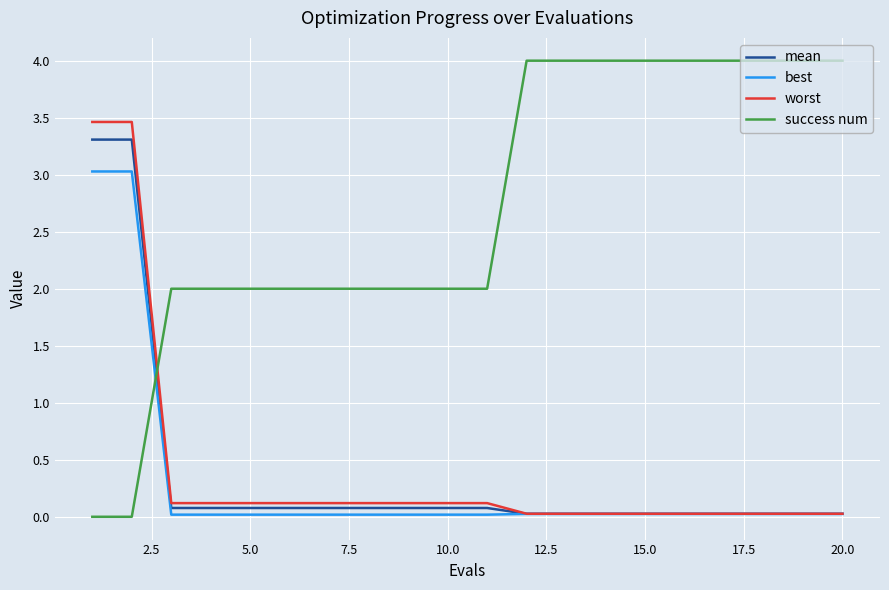

How many times do success num and best cross each other?

1